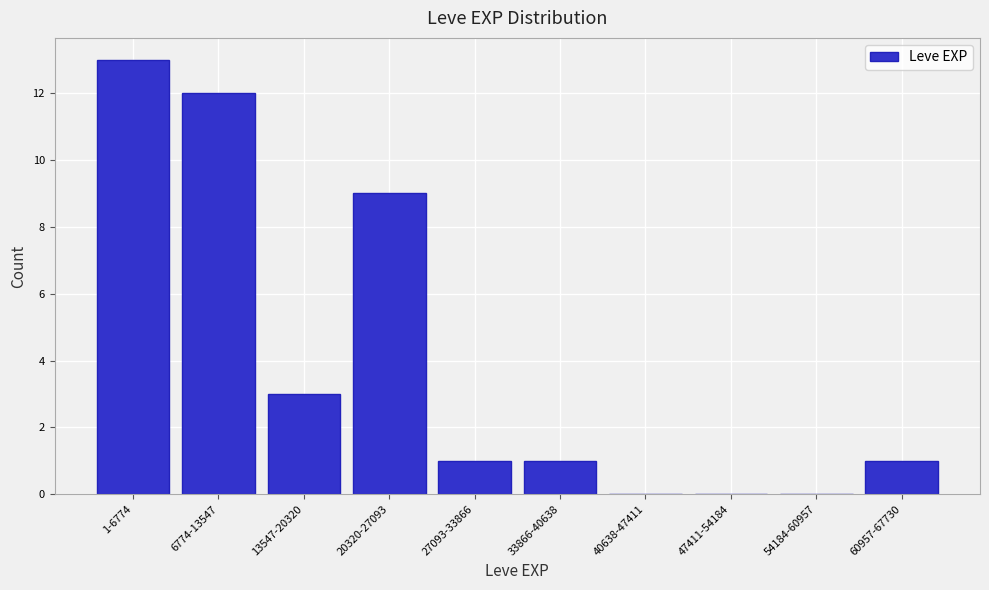

Reading left to right, transcribe all the data shown in this chart.

1-6774=13	6774-13547=12	13547-20320=3	20320-27093=9	27093-33866=1	33866-40638=1	40638-47411=0	47411-54184=0	54184-60957=0	60957-67730=1